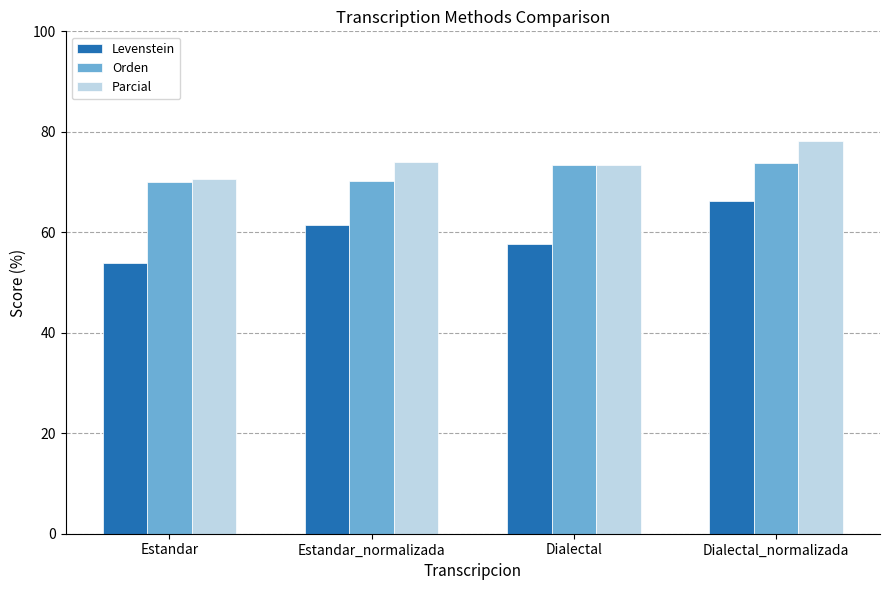

How many data points in Parcial are above 74?

2